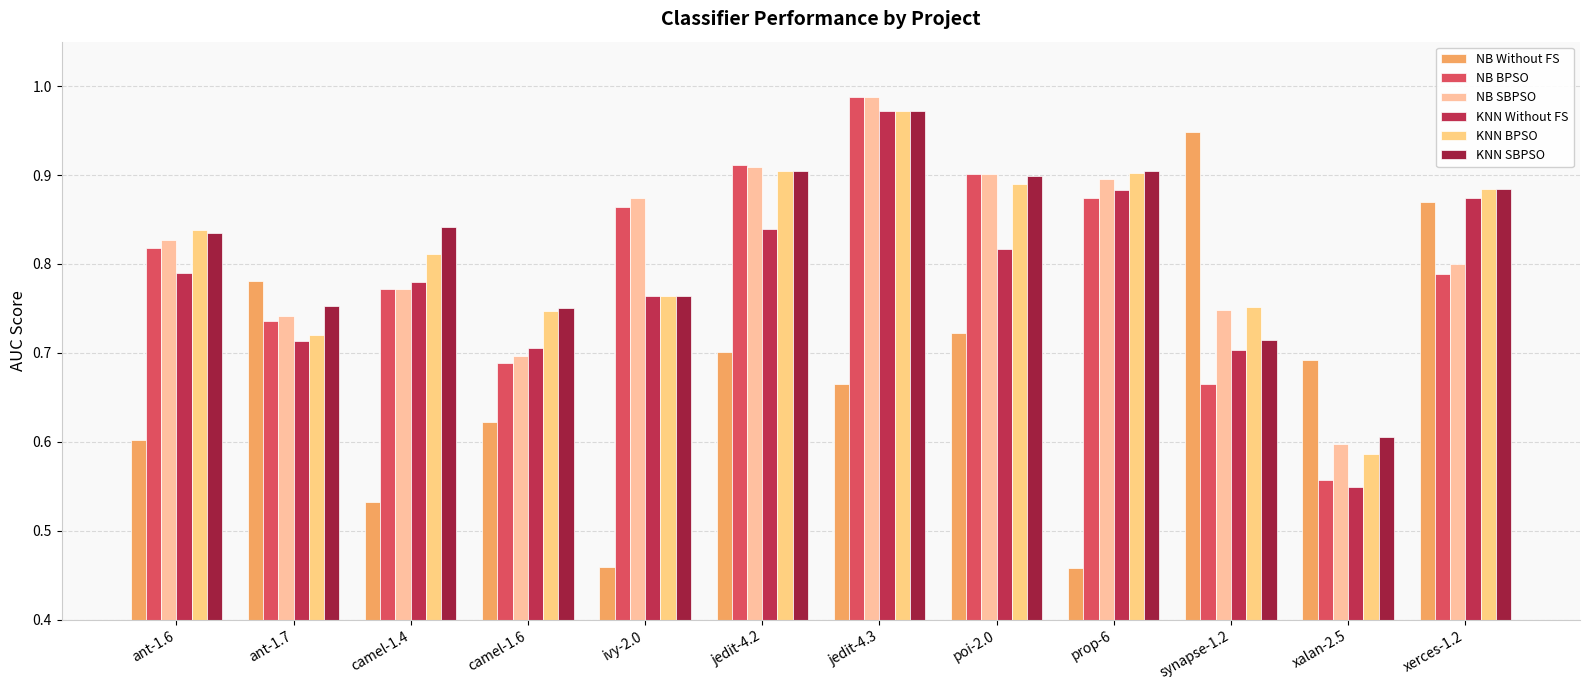

What is the difference between the maximum and minimum values in the KNN SBPSO series?

0.4